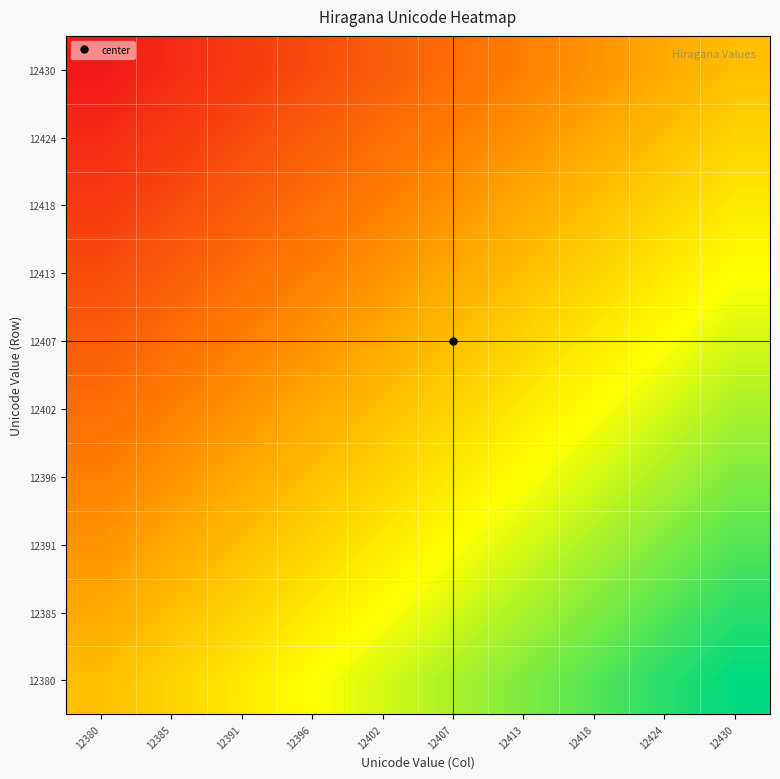

What is the smallest value displayed?

1.0